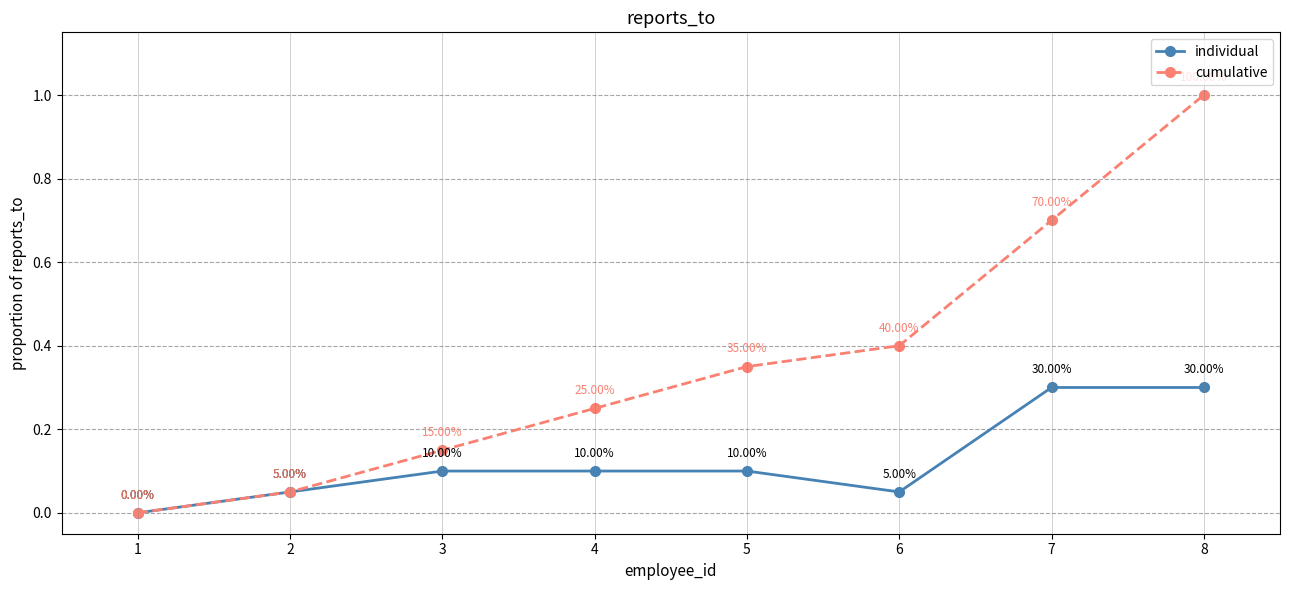

In individual, how many points are lower than both neighbors (excluding endpoints)?

1